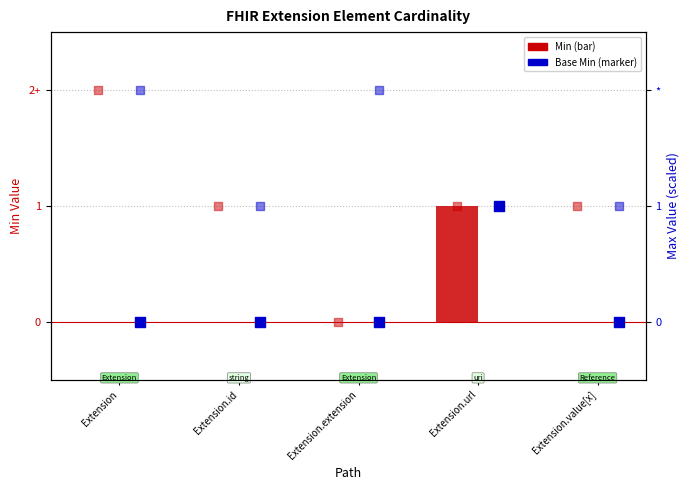

Which series reaches the minimum Y coordinate?

Min